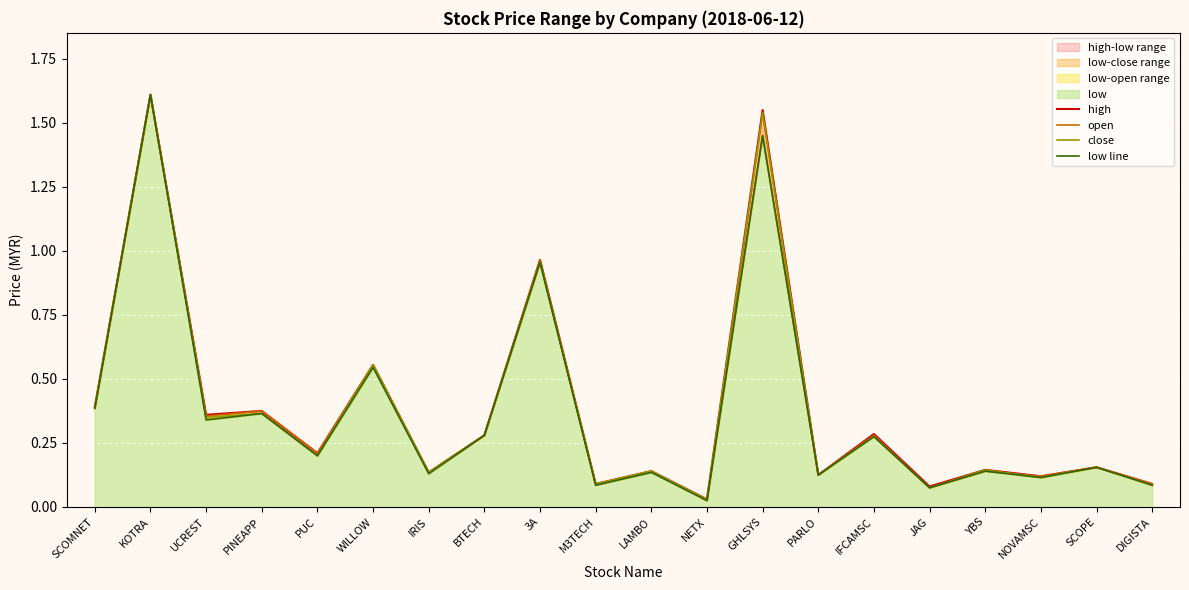

True or false: low line and close cross at least once.

False